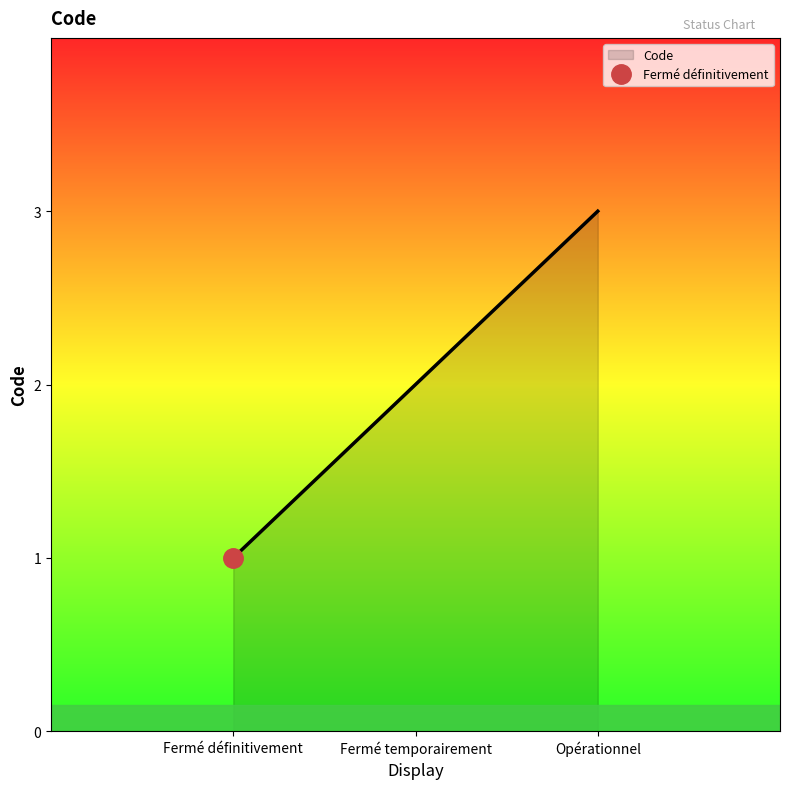

Rank the categories by value from highest to lowest.

Opérationnel, Fermé temporairement, Fermé définitivement